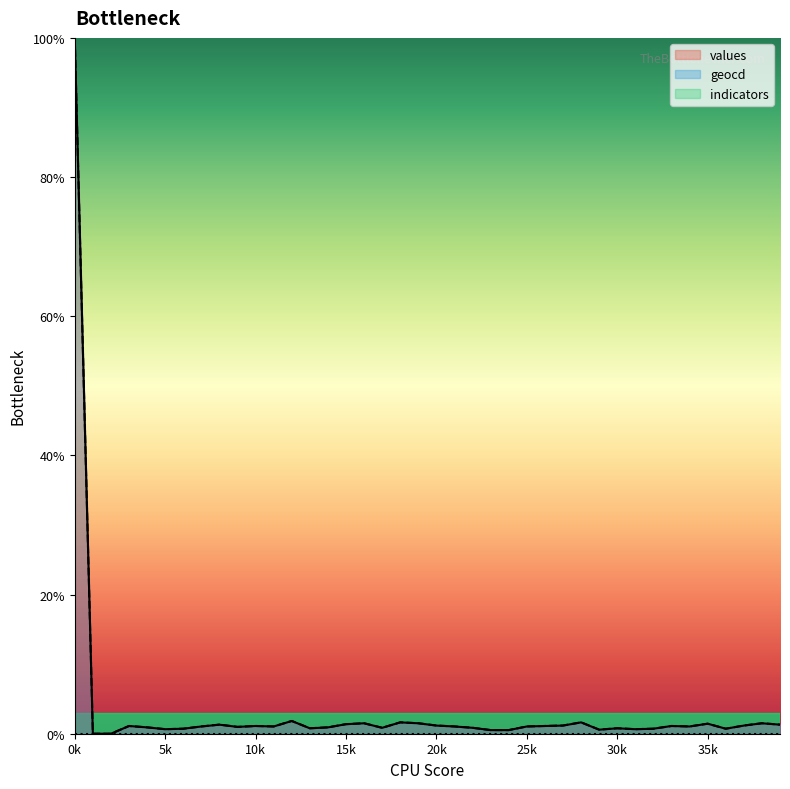

Reading right to left, list all the values displayed in this chart.

values: 1.3	1.5	1.2	0.7	1.4	1.0	1.1	0.7	0.7	0.8	0.6	1.6	1.2	1.1	1.0	0.5	0.5	0.9	1.0	1.2	1.5	1.6	0.9	1.5	1.4	0.9	0.8	1.8	1.0	1.1	1.0	1.3	1.0	0.7	0.7	0.9	1.1	0.0	0.0	100.0
geocd: 1.3	1.5	1.2	0.7	1.4	1.0	1.1	0.7	0.7	0.8	0.6	1.6	1.2	1.1	1.0	0.5	0.5	0.9	1.0	1.2	1.5	1.6	0.9	1.5	1.4	0.9	0.8	1.8	1.0	1.1	1.0	1.3	1.0	0.7	0.7	0.9	1.1	0.0	0.0	100.0